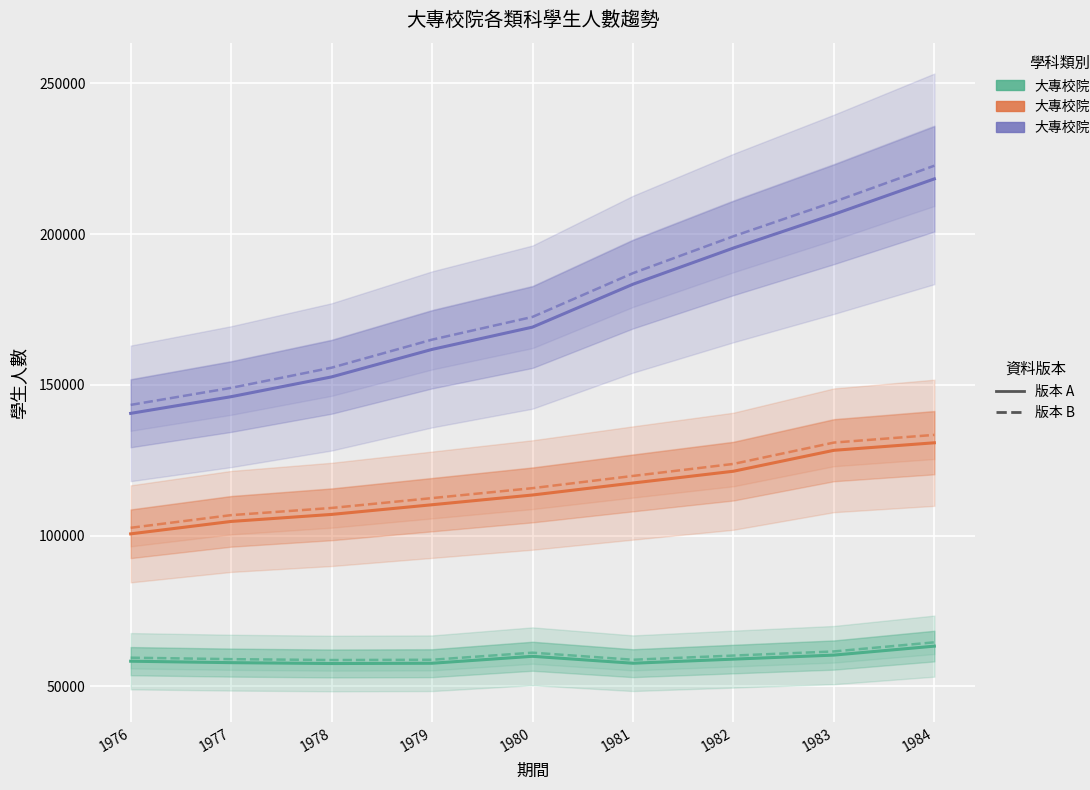

At which label does 大專校院-科技 first exceed 169123?

1981